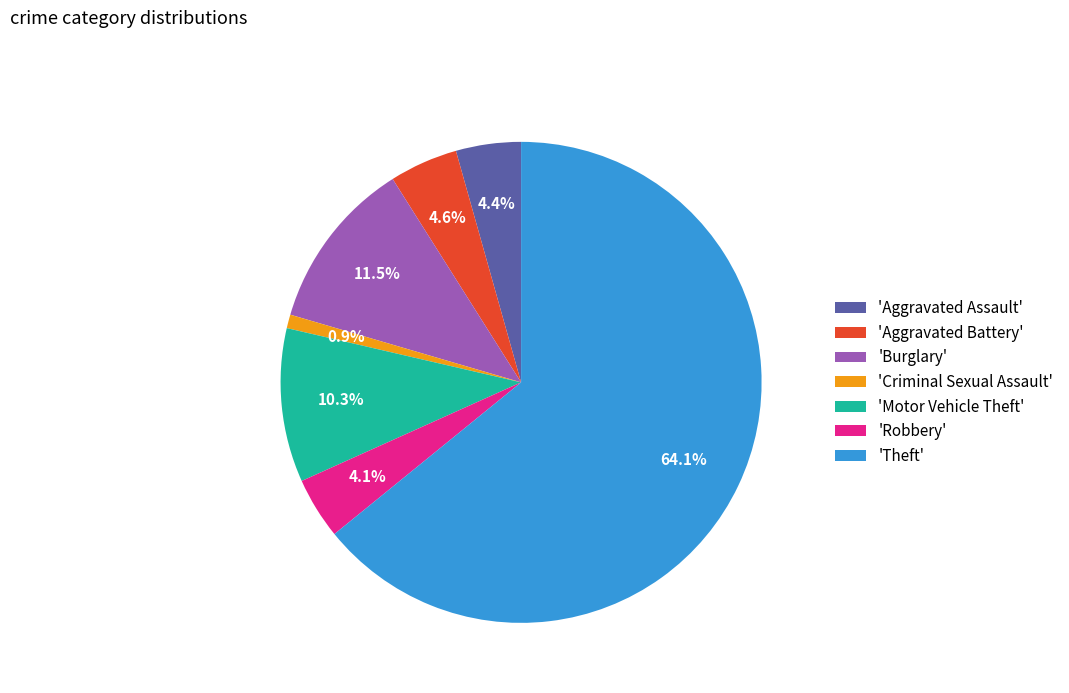

Combined, what portion of the pie is 'Burglary' and 'Criminal Sexual Assault'?

12.4%